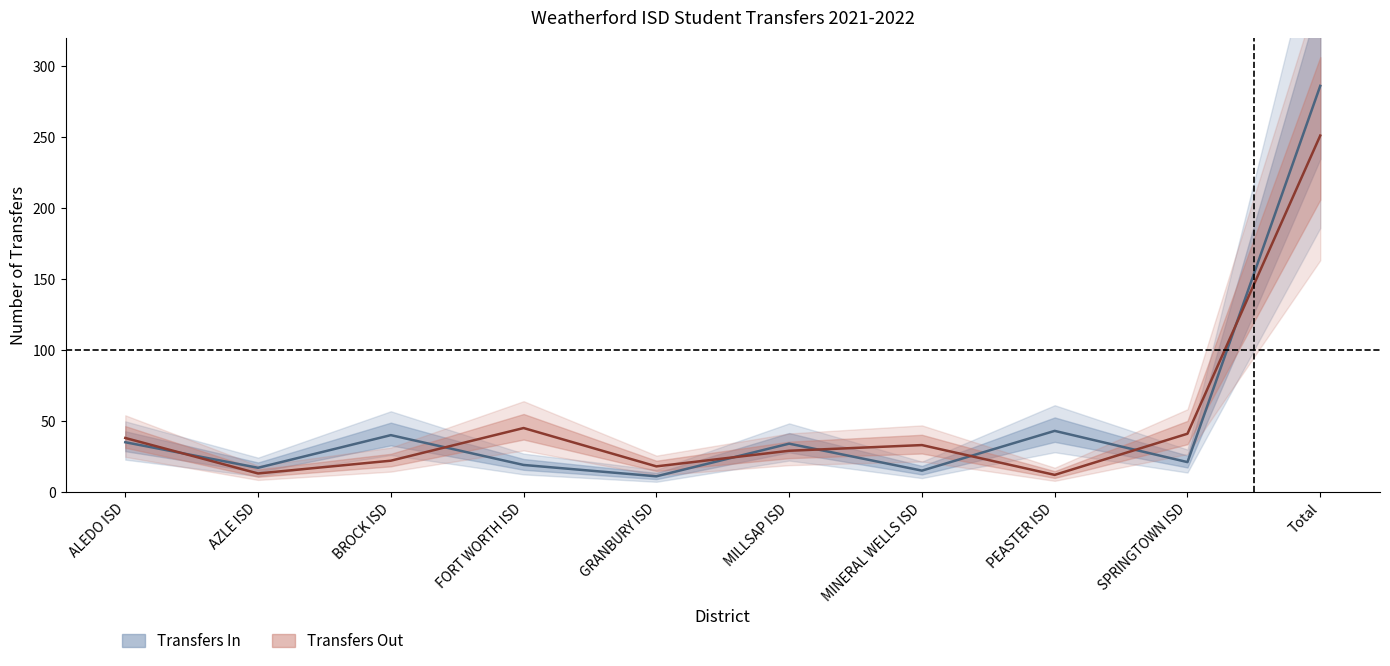

How many values in the Transfers Out series exceed 33?

4